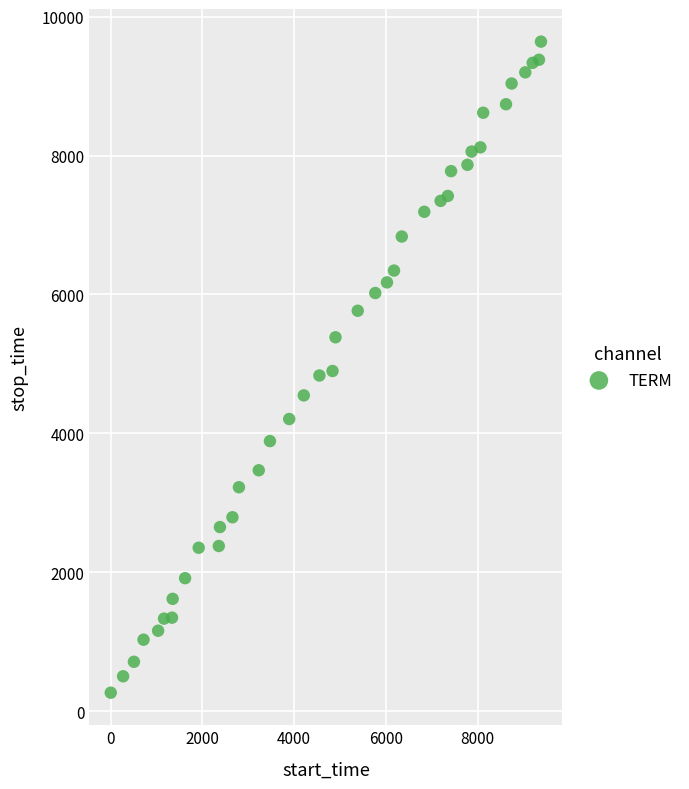

What is the range of Y values (max minus min)?

9370